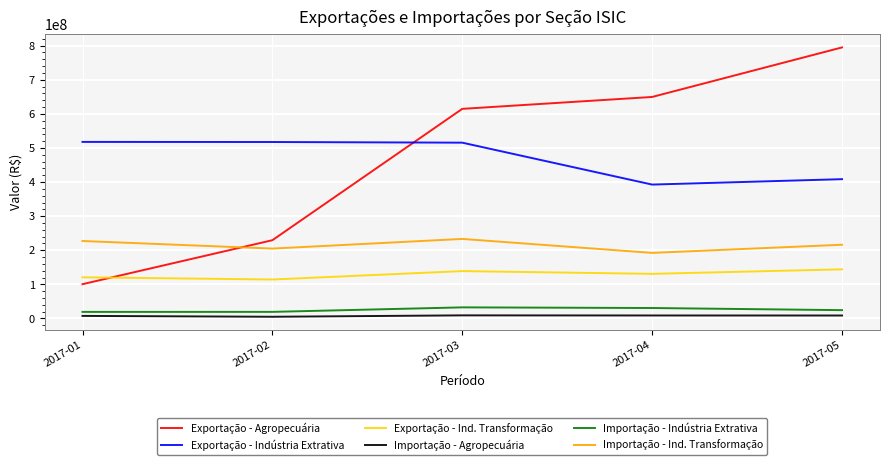

True or false: Exportação - Indústria Extrativa and Importação - Indústria Extrativa cross at least once.

False